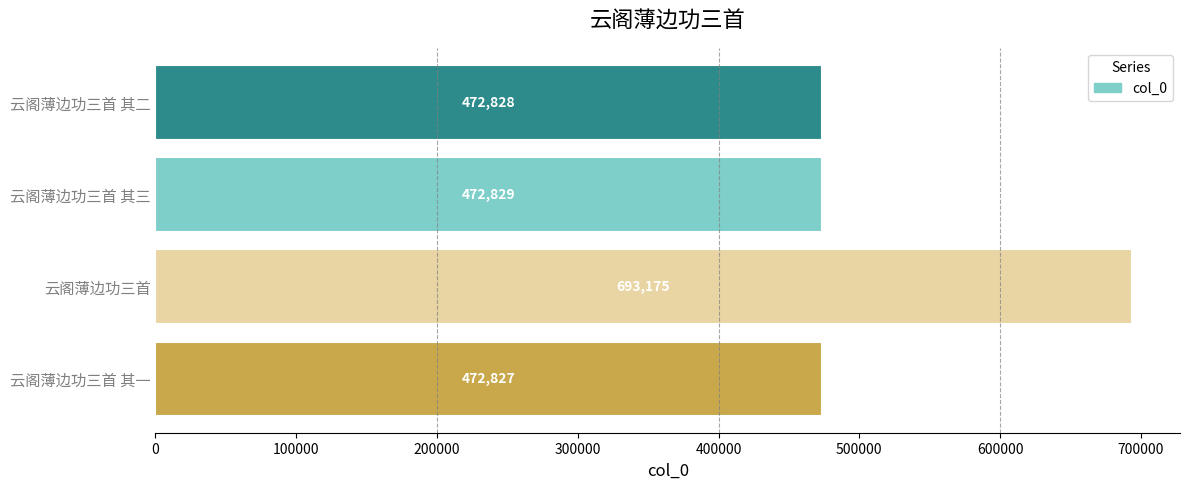

What is the minimum value shown in the chart?

472827